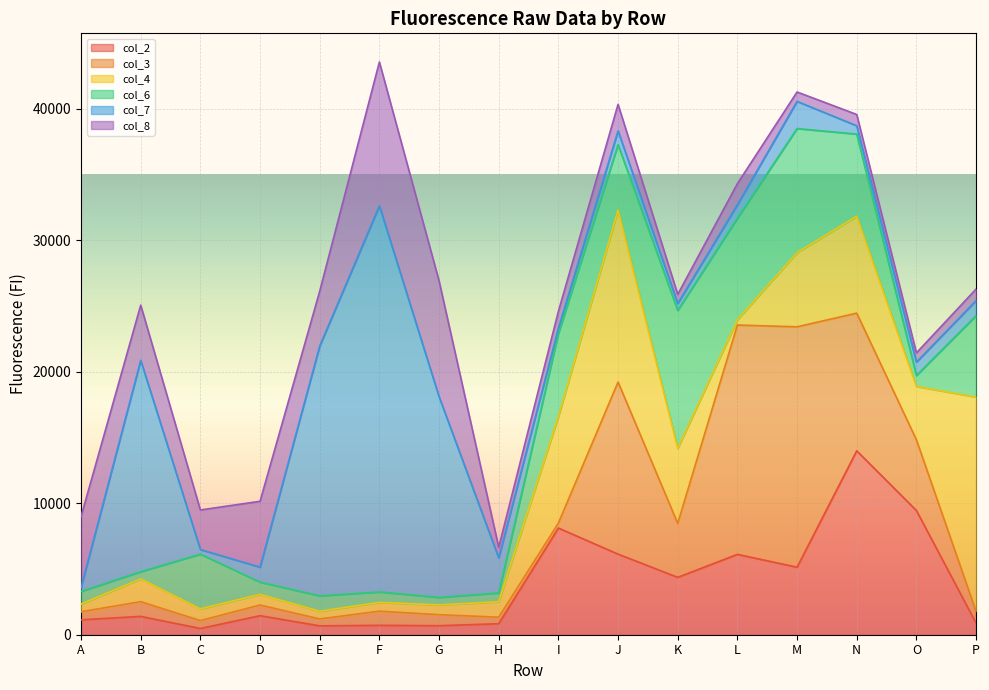

The value of col_4 at M is 5639. True or false?

True